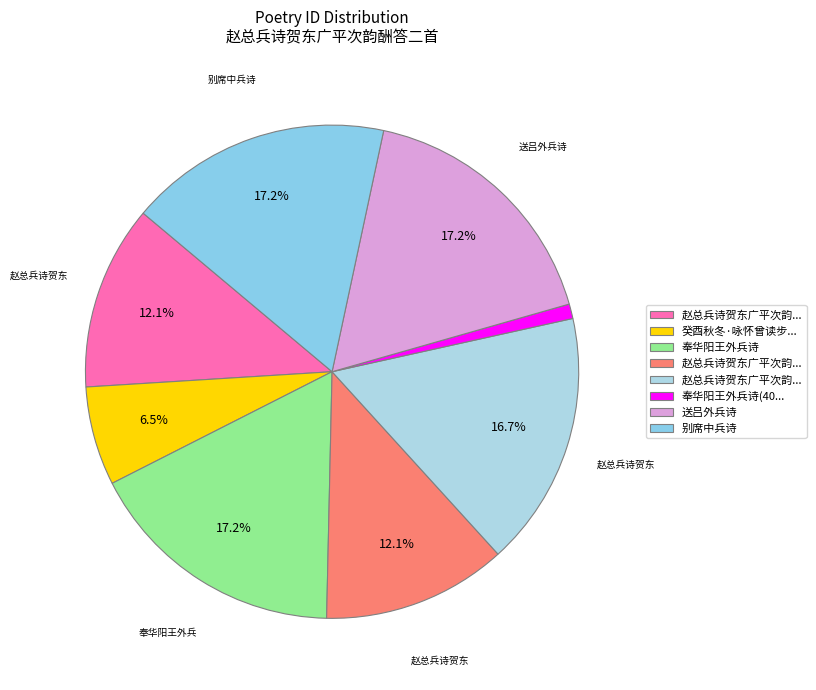

Count the number of slices in the pie.

8